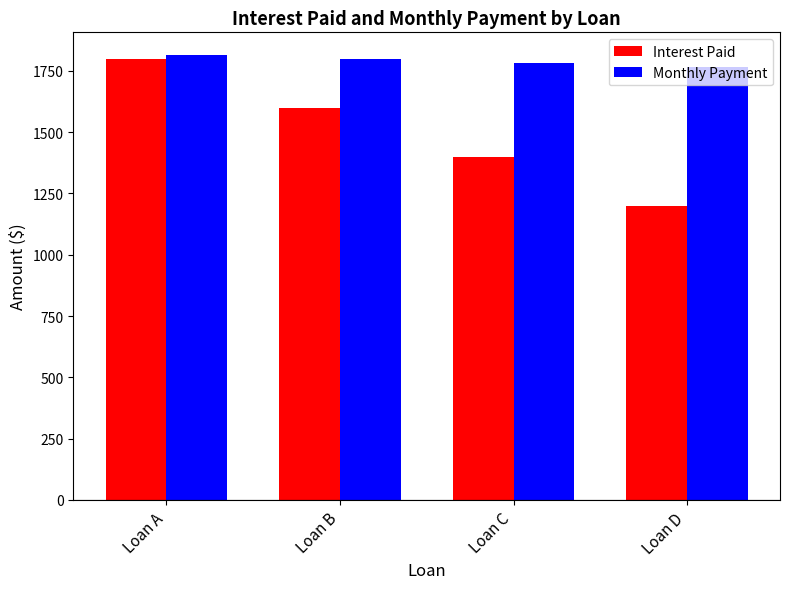

Which series has the widest spread of values?

Interest Paid